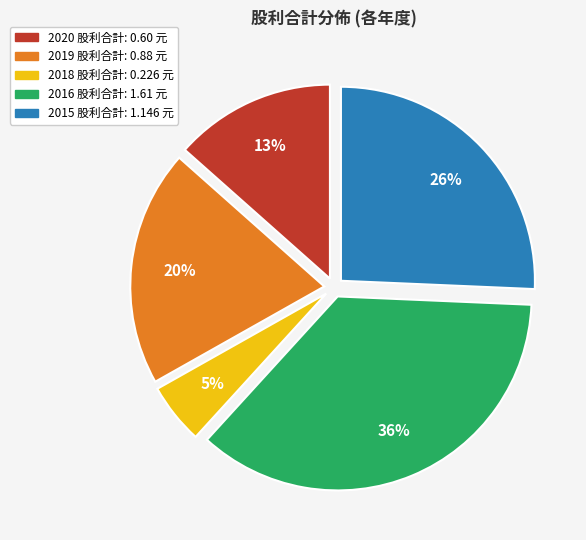

To the nearest percent, what percentage of the pie is 2016 股利合計: 1.61 元?

36%